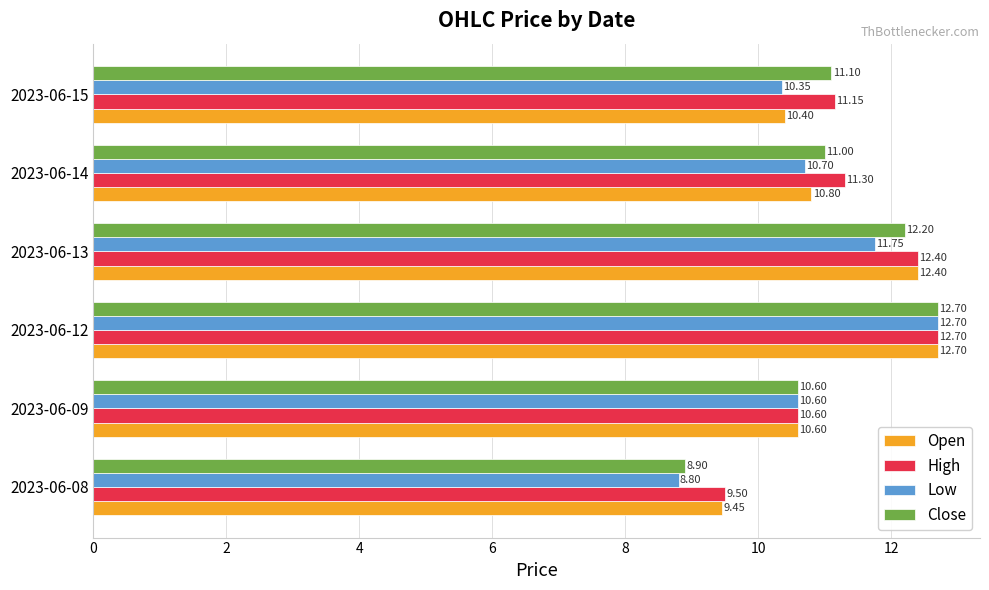

Where is Low nearest to the value 10?

2023-06-15